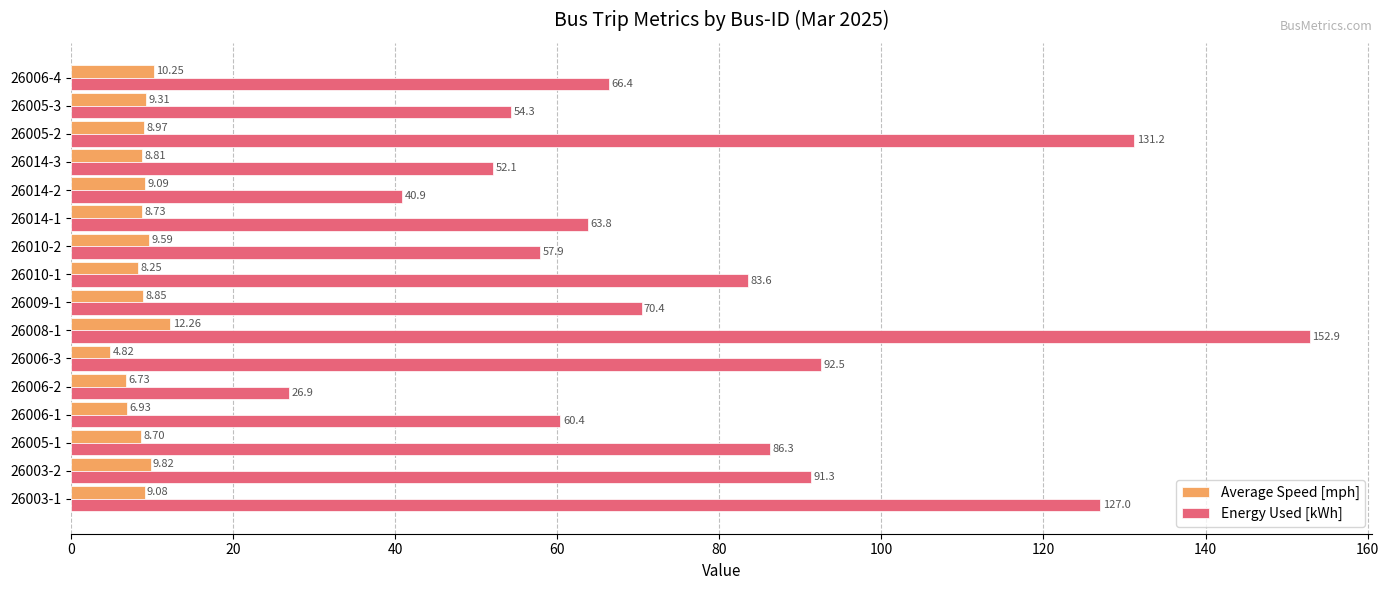

List the labels in order of Energy Used [kWh] value, smallest first.

26006-2, 26014-2, 26014-3, 26005-3, 26010-2, 26006-1, 26014-1, 26006-4, 26009-1, 26010-1, 26005-1, 26003-2, 26006-3, 26003-1, 26005-2, 26008-1